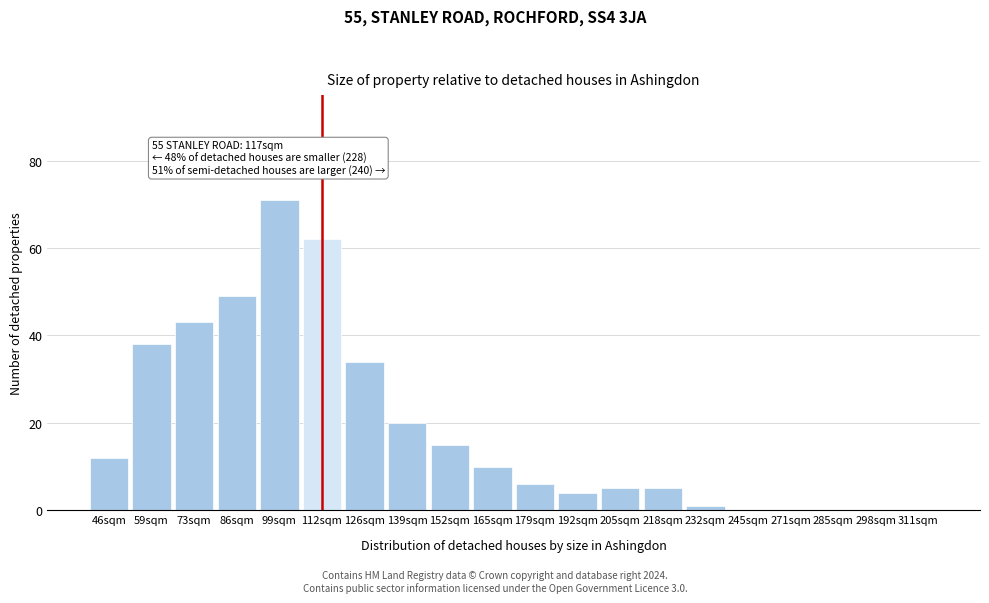

Reading left to right, list all the values displayed in this chart.

46sqm=12	59sqm=38	73sqm=43	86sqm=49	99sqm=71	112sqm=62	126sqm=34	139sqm=20	152sqm=15	165sqm=10	179sqm=6	192sqm=4	205sqm=5	218sqm=5	232sqm=1	245sqm=0	271sqm=0	285sqm=0	298sqm=0	311sqm=0